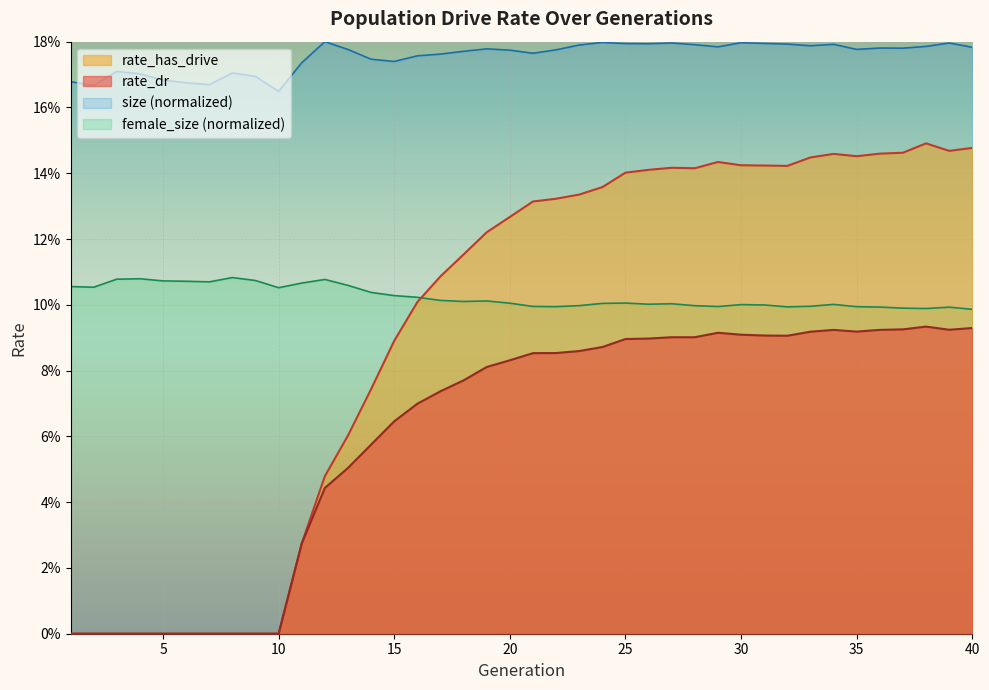

What is the difference between the second highest and second lowest values in the rate_dr series?

0.1